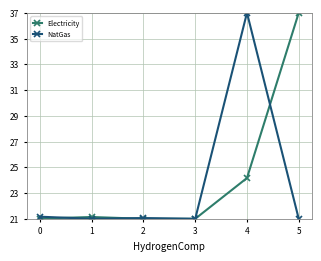

How many series are shown in this chart?

2